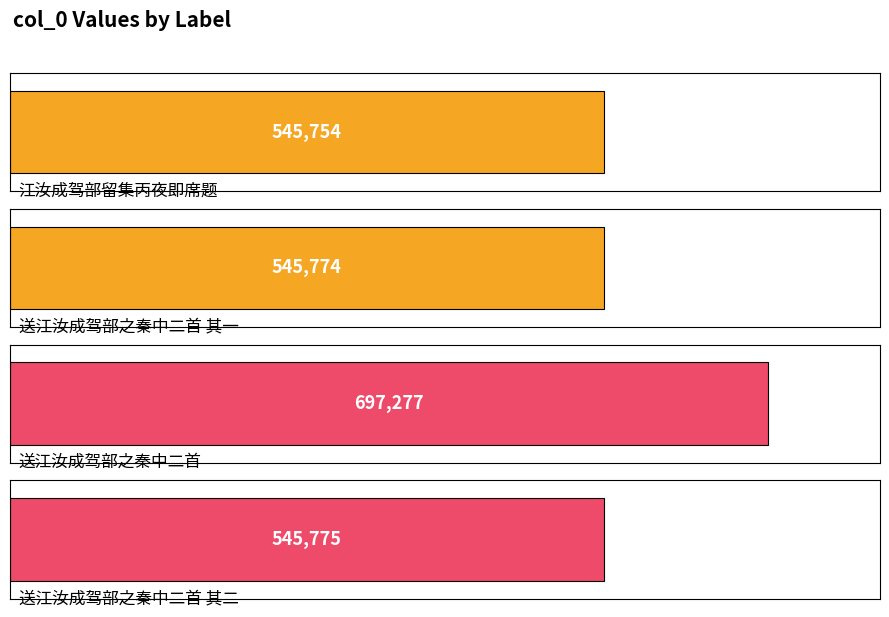

Are the bars grouped side by side (vs. stacked)?

No